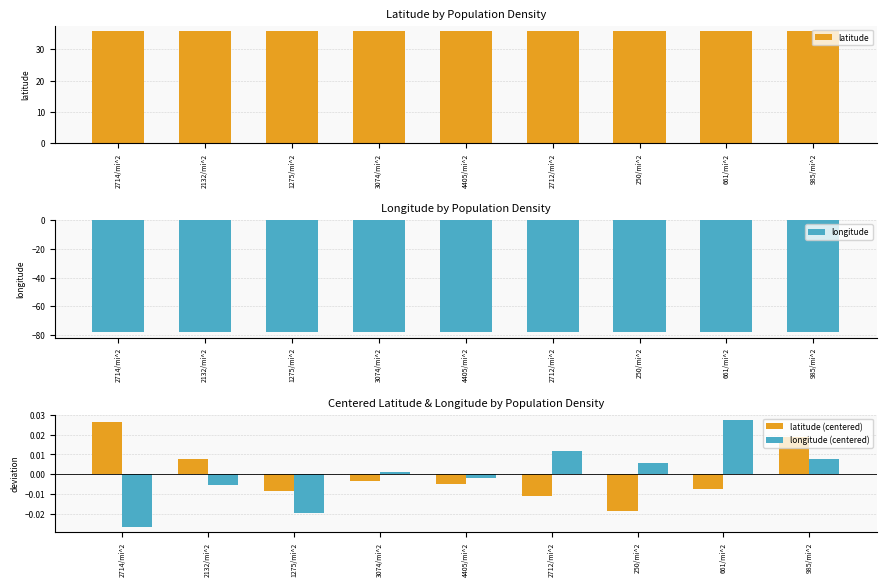

Reading left to right, extract all data points from this chart.

latitude: 2714/mi^2=35.8	2132/mi^2=35.7	1275/mi^2=35.7	3074/mi^2=35.7	4405/mi^2=35.7	2712/mi^2=35.7	250/mi^2=35.7	661/mi^2=35.7	985/mi^2=35.7
longitude: 2714/mi^2=-77.9	2132/mi^2=-77.9	1275/mi^2=-77.9	3074/mi^2=-77.9	4405/mi^2=-77.9	2712/mi^2=-77.9	250/mi^2=-77.9	661/mi^2=-77.9	985/mi^2=-77.9
latitude (centered): 2714/mi^2=0.0	2132/mi^2=0.0	1275/mi^2=-0.0	3074/mi^2=-0.0	4405/mi^2=-0.0	2712/mi^2=-0.0	250/mi^2=-0.0	661/mi^2=-0.0	985/mi^2=0.0
longitude (centered): 2714/mi^2=-0.0	2132/mi^2=-0.0	1275/mi^2=-0.0	3074/mi^2=0.0	4405/mi^2=-0.0	2712/mi^2=0.0	250/mi^2=0.0	661/mi^2=0.0	985/mi^2=0.0